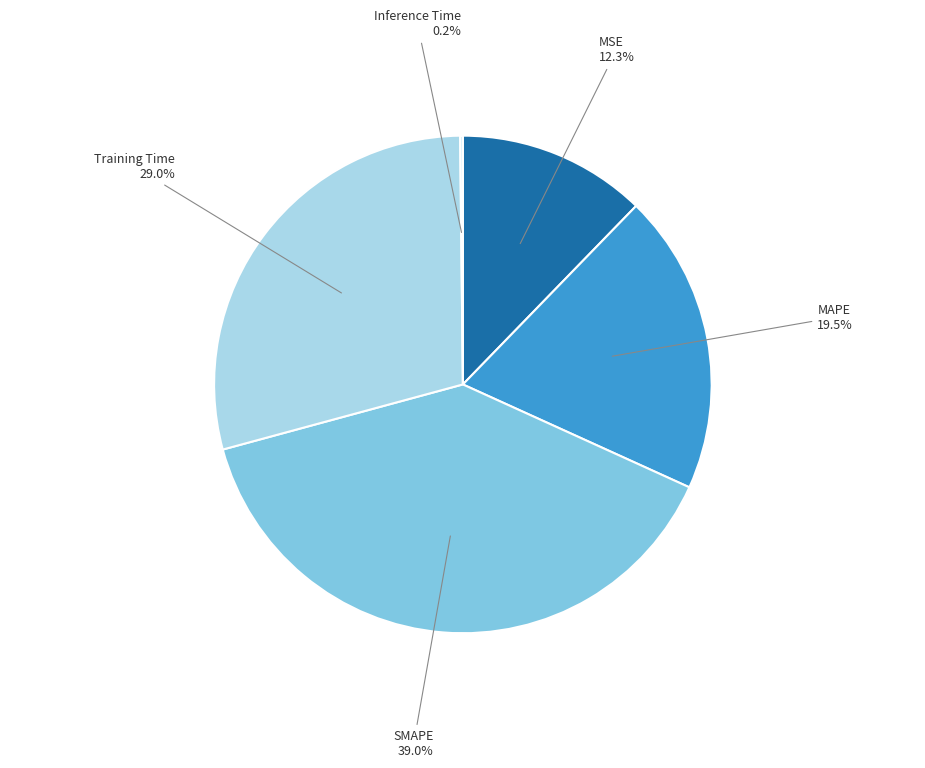

How many slices are in this pie chart?

5